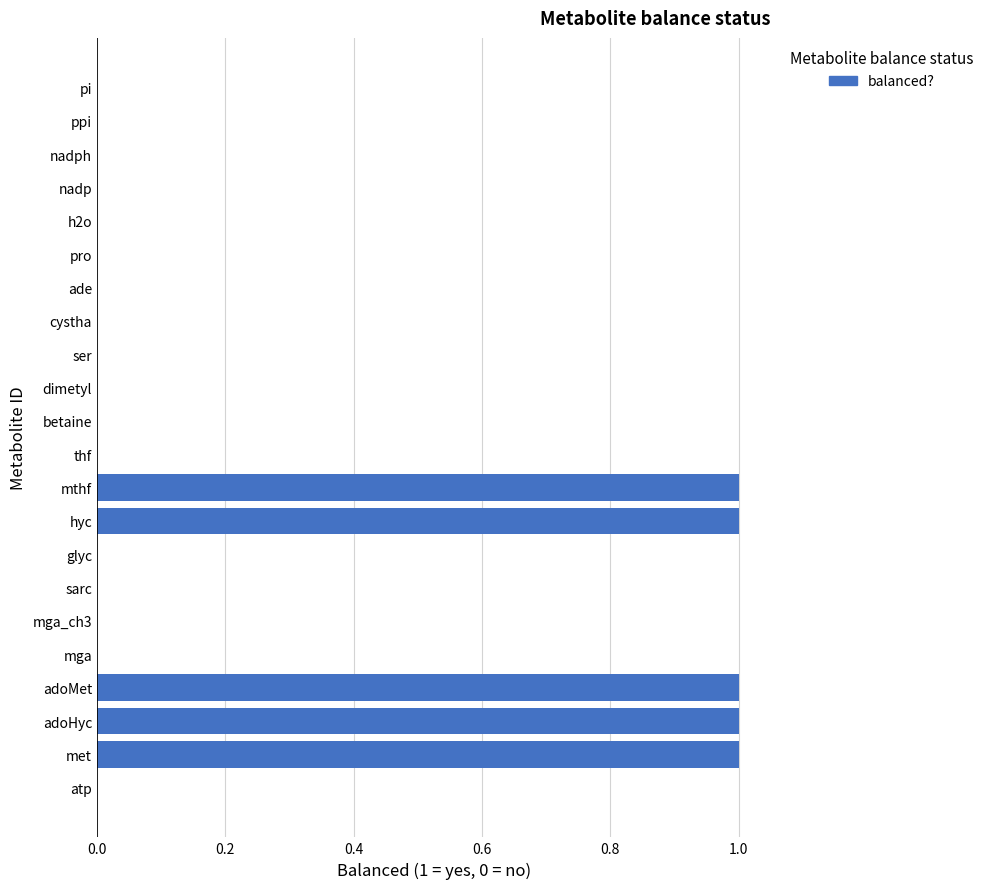

Is it true that the value at adoHyc is 1?

True